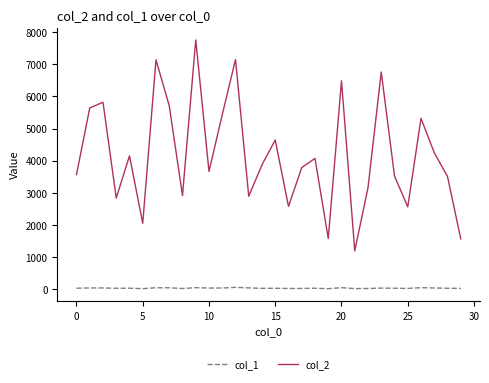

What are all the series names shown in the legend?

col_1, col_2